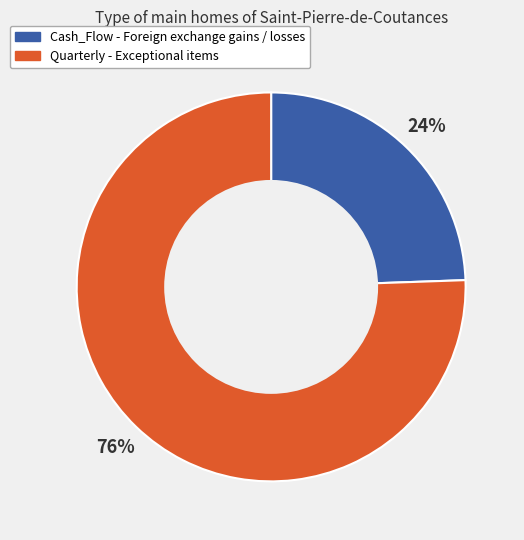

Between Quarterly and Cash_Flow, which is larger?

Quarterly